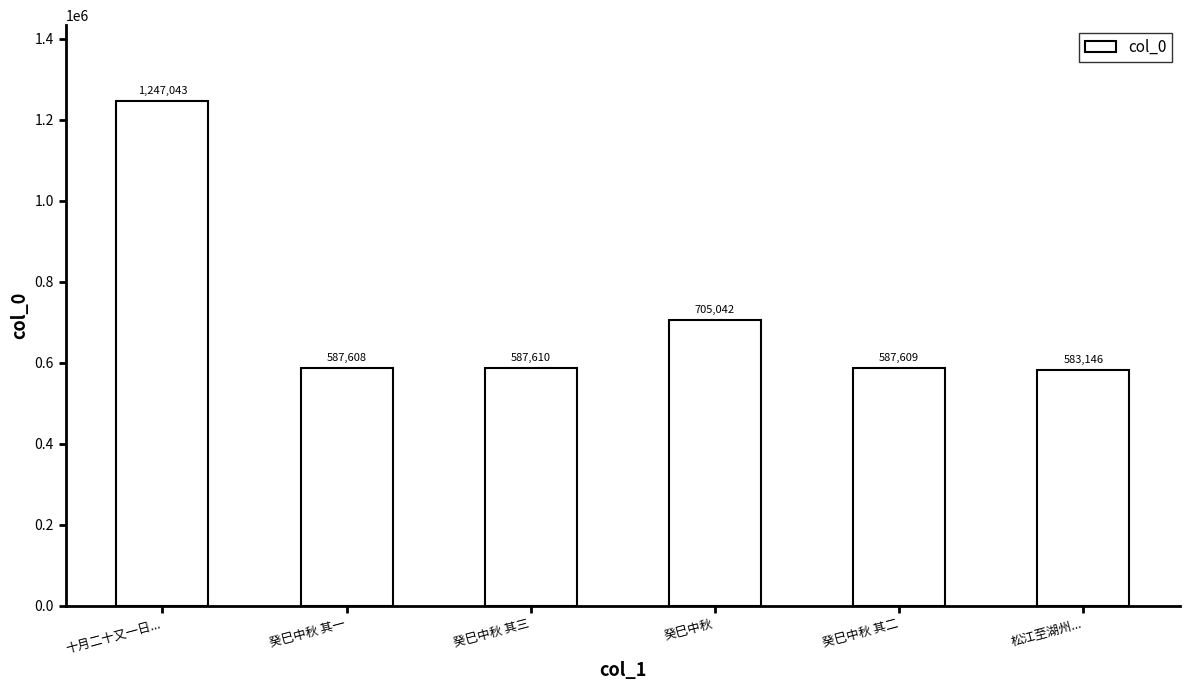

Reading left to right, list all the values displayed in this chart.

十月二十又一日...=1247043	癸巳中秋 其一=587608	癸巳中秋 其三=587610	癸巳中秋=705042	癸巳中秋 其二=587609	松江至湖州...=583146